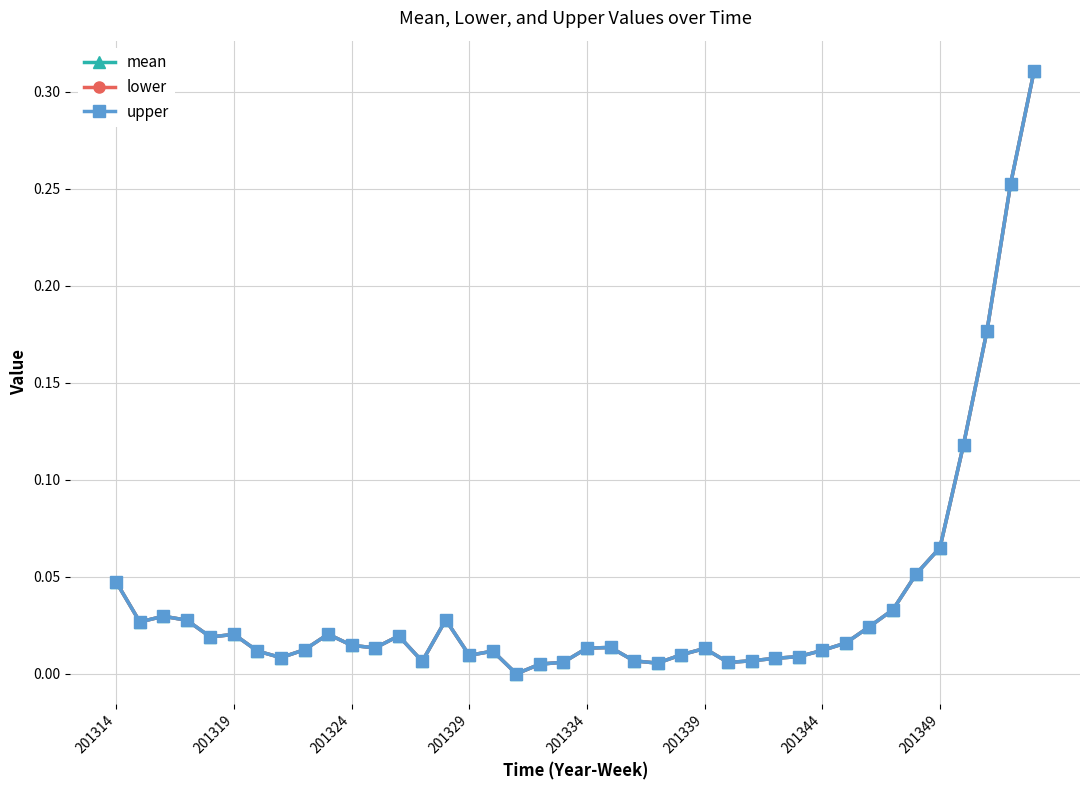

Which category has the lowest value in the mean series?

17